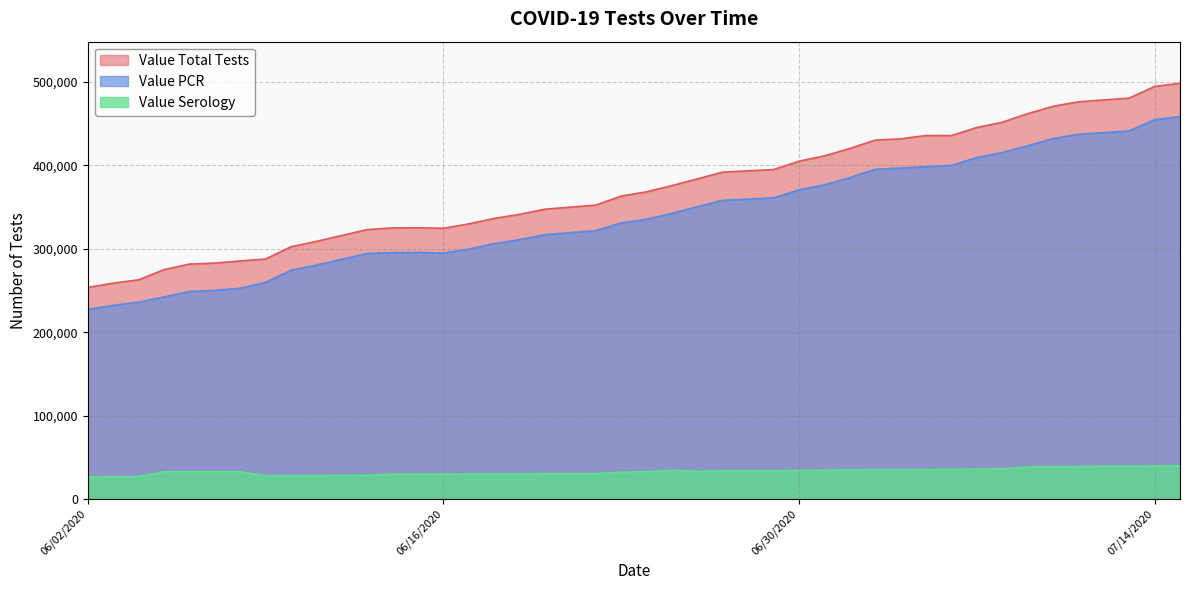

What is the sum of the Value Total Tests values at 06/07/2020 and 06/17/2020?

612444